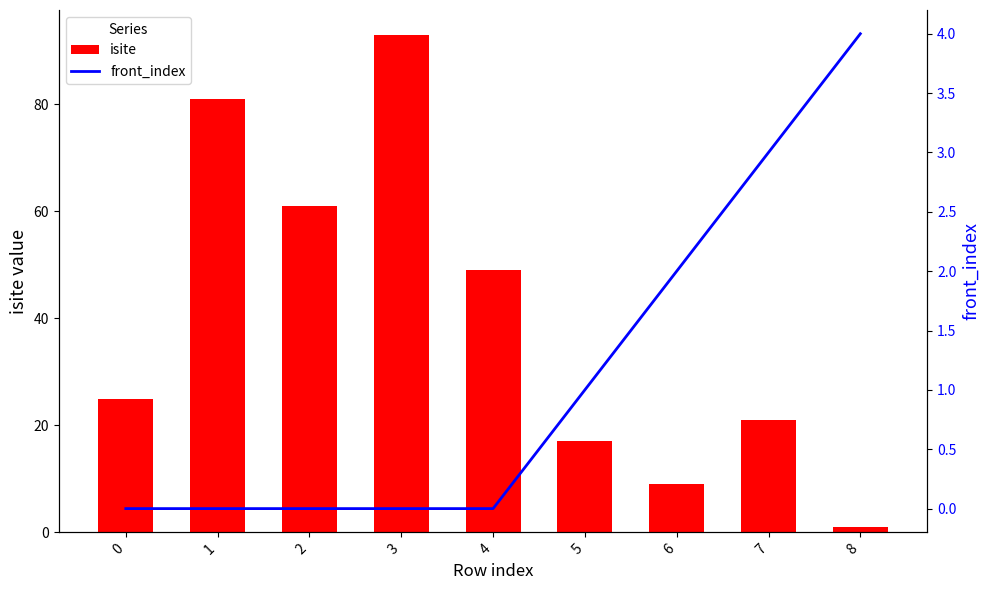

Rank the series at 3 from highest to lowest value.

isite, front_index